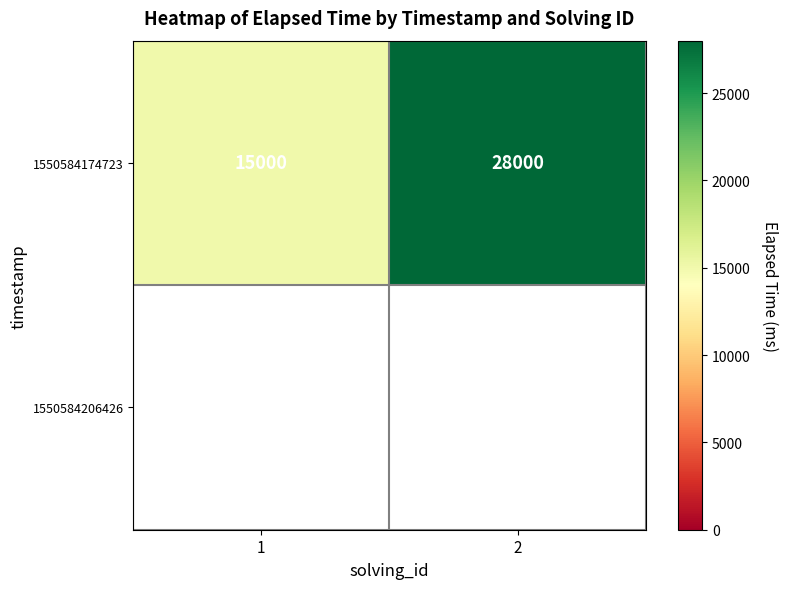

Approximately how many times larger is the value at 2 compared to 1?

1.9